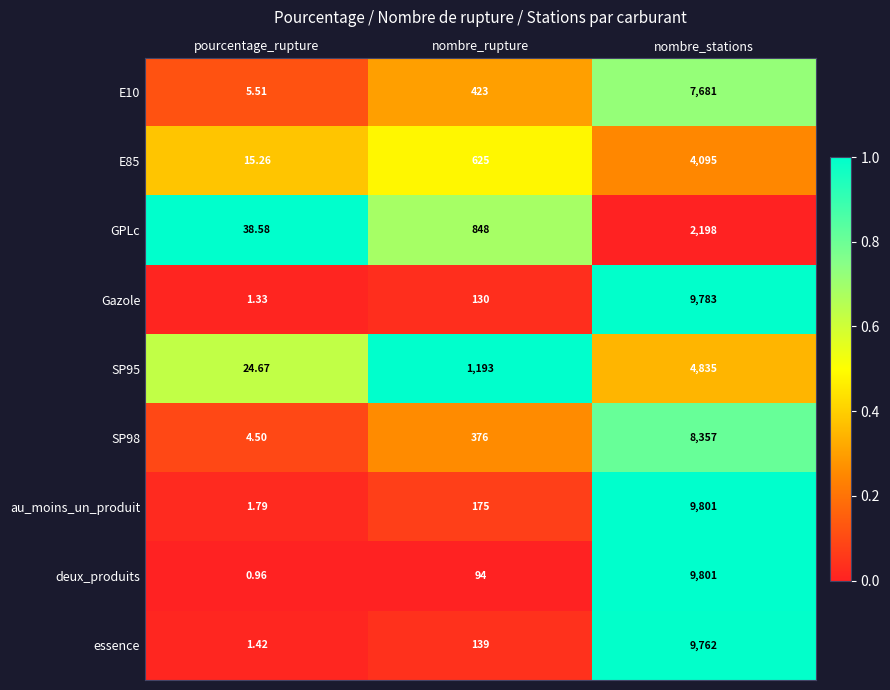

Count the number of data series in this chart.

9